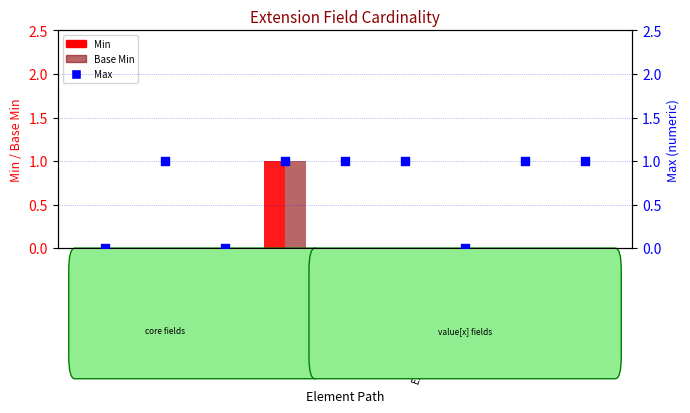

What are all the series names shown in the legend?

Min, Base Min, Max